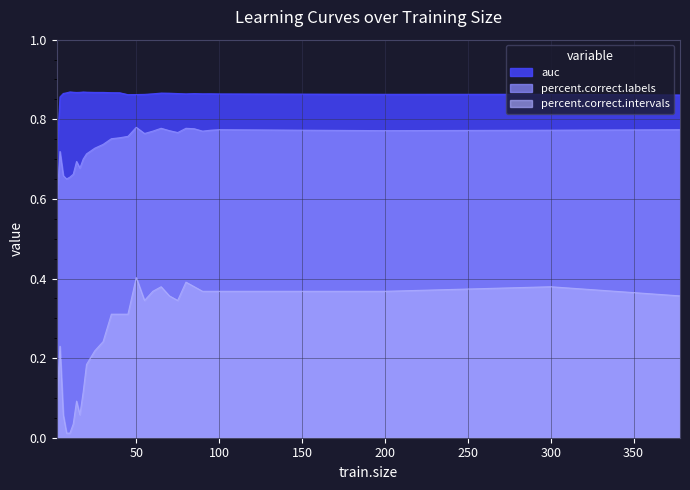

Reading left to right, list all the values displayed in this chart.

auc: 0.7	0.9	0.9	0.9	0.9	0.9	0.9	0.9	0.9	0.9	0.9	0.9	0.9	0.9	0.9	0.9	0.9	0.9	0.9	0.9	0.9	0.9	0.9	0.9	0.9	0.9	0.9	0.9	0.9
percent.correct.labels: 0.6	0.7	0.7	0.7	0.7	0.7	0.7	0.7	0.7	0.7	0.7	0.7	0.8	0.8	0.8	0.8	0.8	0.8	0.8	0.8	0.8	0.8	0.8	0.8	0.8	0.8	0.8	0.8	0.8
percent.correct.intervals: 0.1	0.2	0.1	0.0	0.0	0.0	0.1	0.1	0.1	0.2	0.2	0.2	0.3	0.3	0.3	0.4	0.3	0.4	0.4	0.4	0.3	0.4	0.4	0.4	0.4	0.4	0.4	0.4	0.4